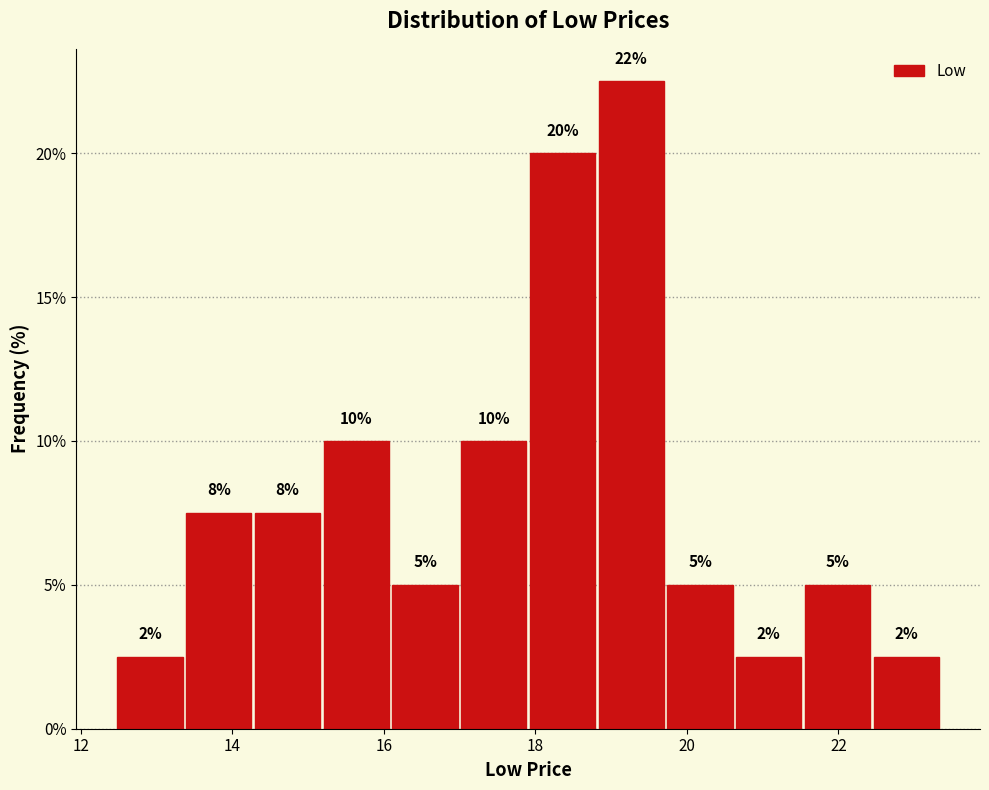

Over which range of the x-axis is the bar tallest?

18.8 to 19.8